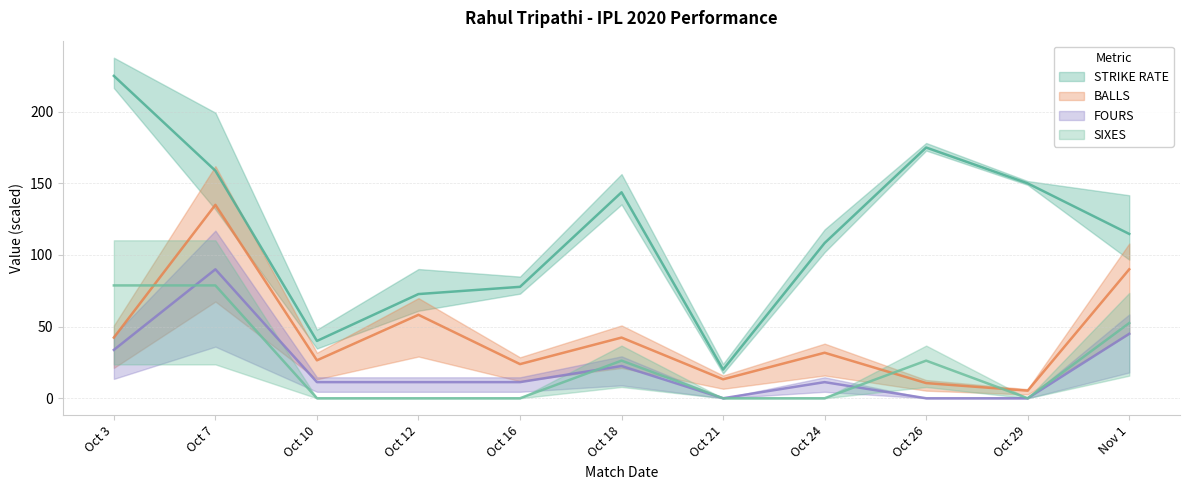

True or false: SIXES and STRIKE RATE intersect in this chart.

False